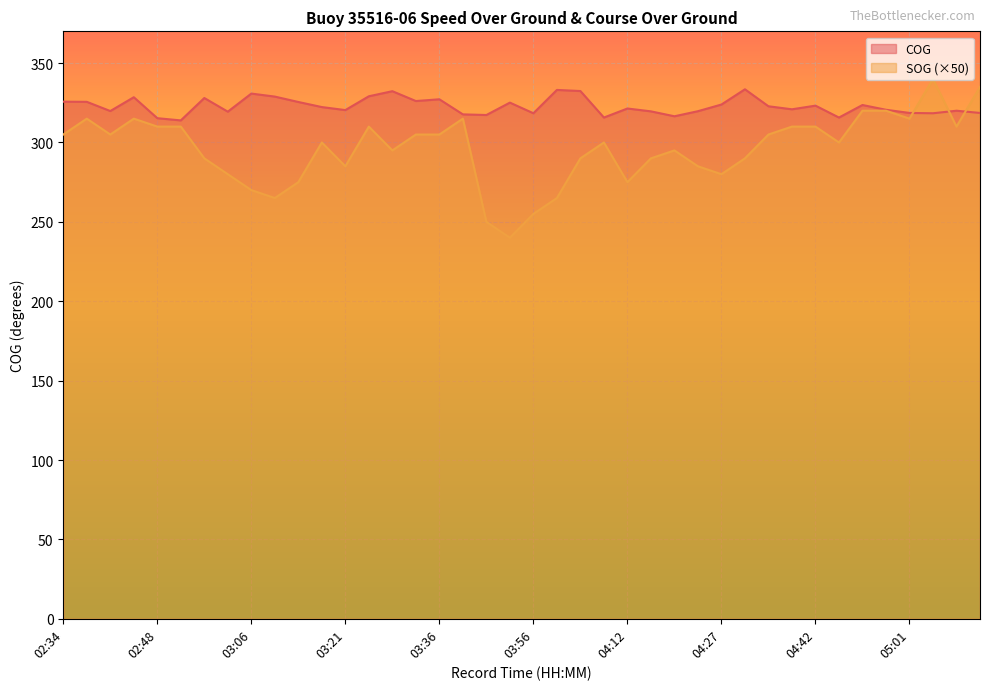

Rank the series at 04:20 from lowest to highest value.

SOG, COG